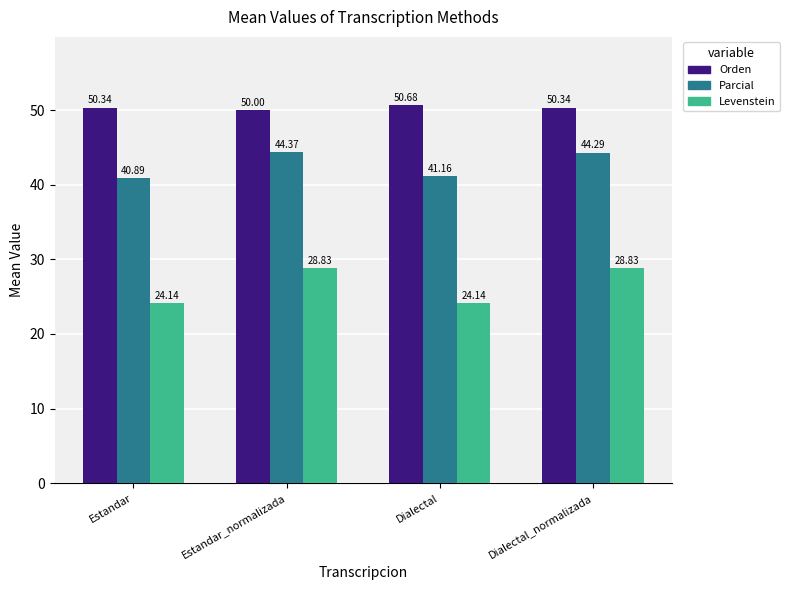

Which series changed the most between Estandar_normalizada and Dialectal?

Levenstein